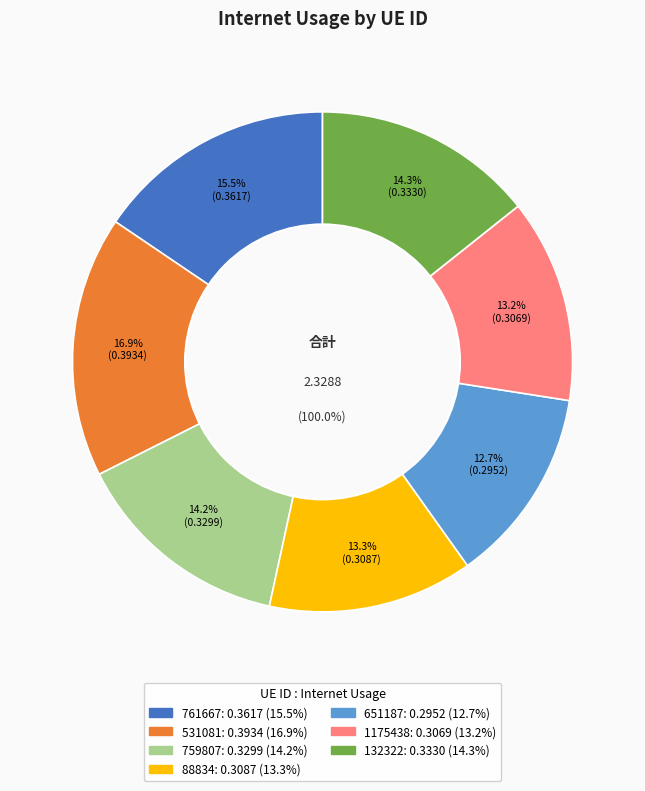

Count the number of slices in the pie.

7